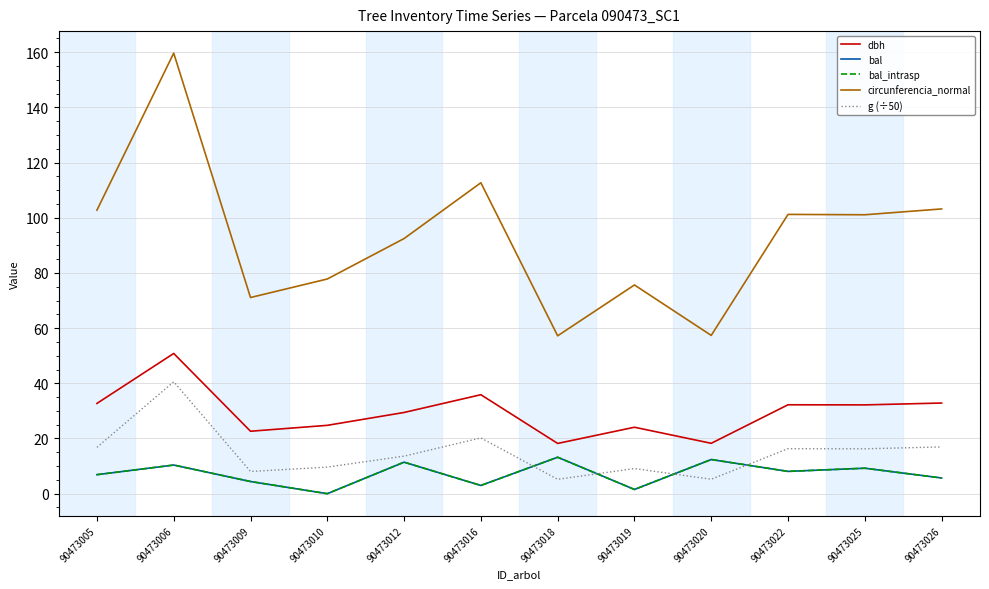

True or false: circunferencia_normal and bal_intrasp intersect in this chart.

False